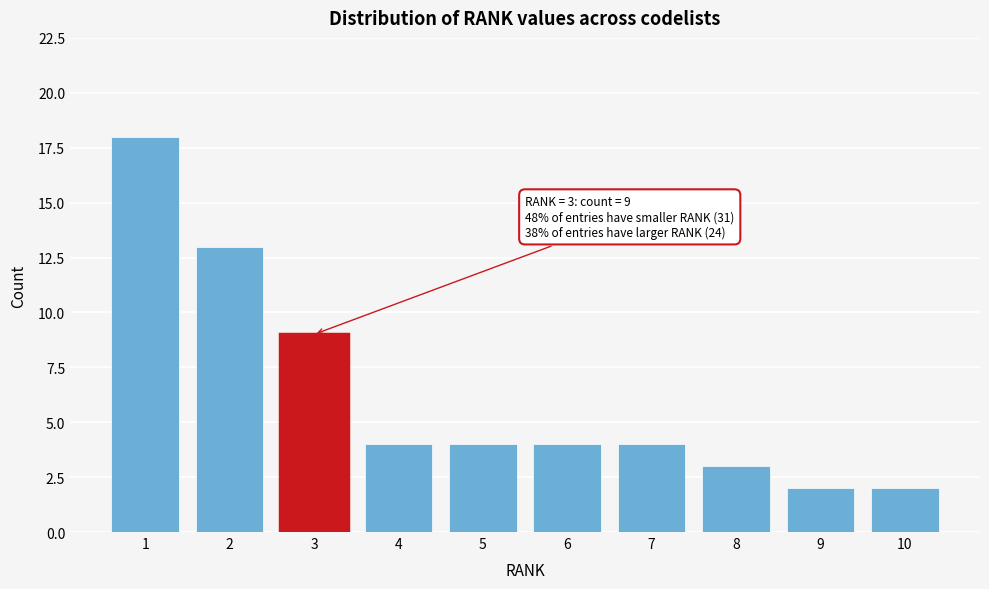

Reading left to right, what are all the values shown in this chart?

1=18	2=13	3=9	4=4	5=4	6=4	7=4	8=3	9=2	10=2